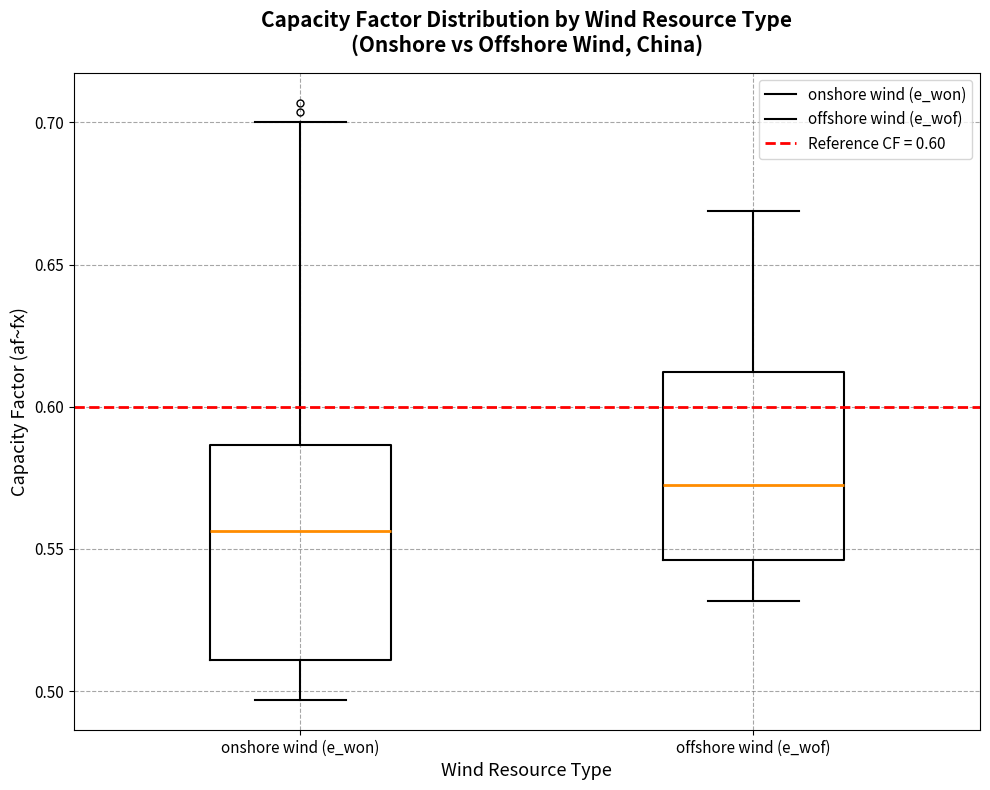

Reading left to right, read every box against the y-axis: the position of its median line, the range the box covers, and the ends of its whiskers. The values are not printed on the chart, so give them approximately, as read against the axis.

onshore wind (e_won): median 0.555, box 0.510 to 0.585, whiskers 0.495 to 0.700
offshore wind (e_wof): median 0.570, box 0.545 to 0.610, whiskers 0.530 to 0.670